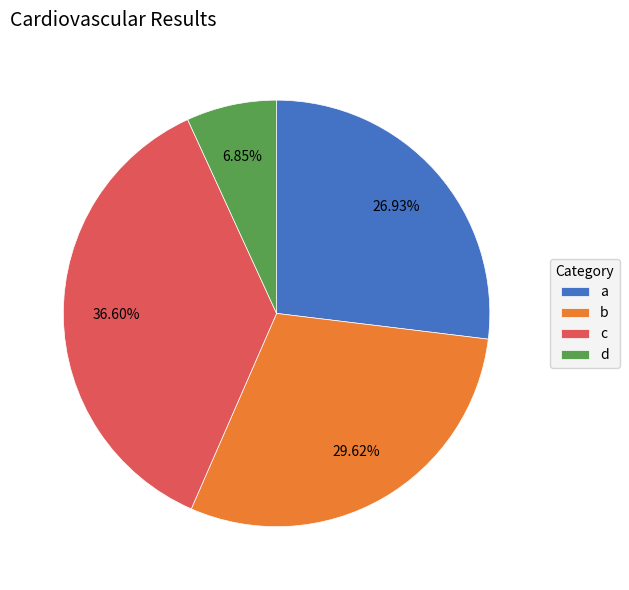

To the nearest percent, what portion does d represent?

7%